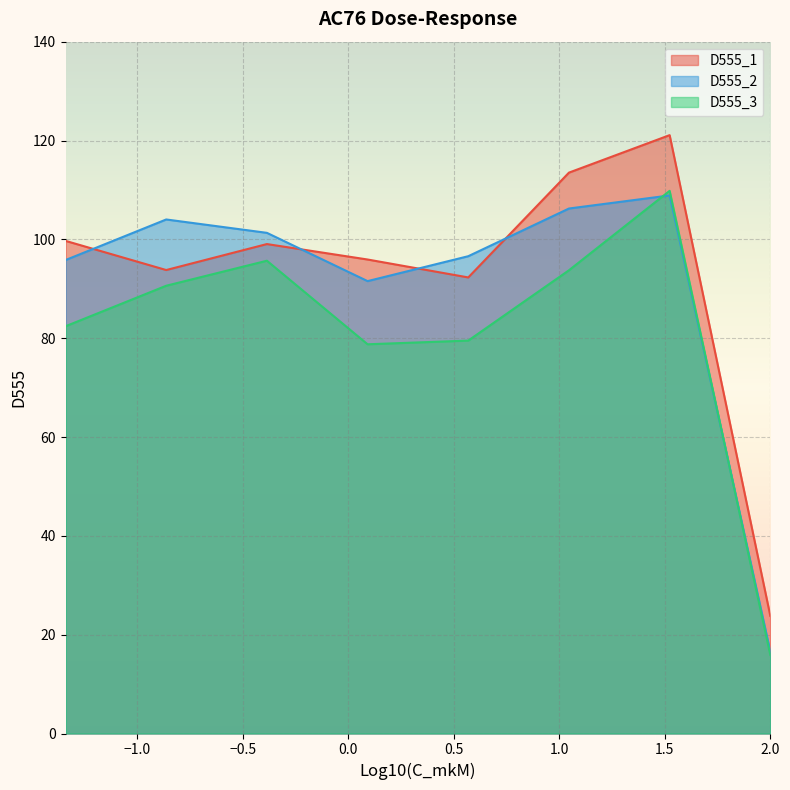

How many lines are shown in the chart?

3